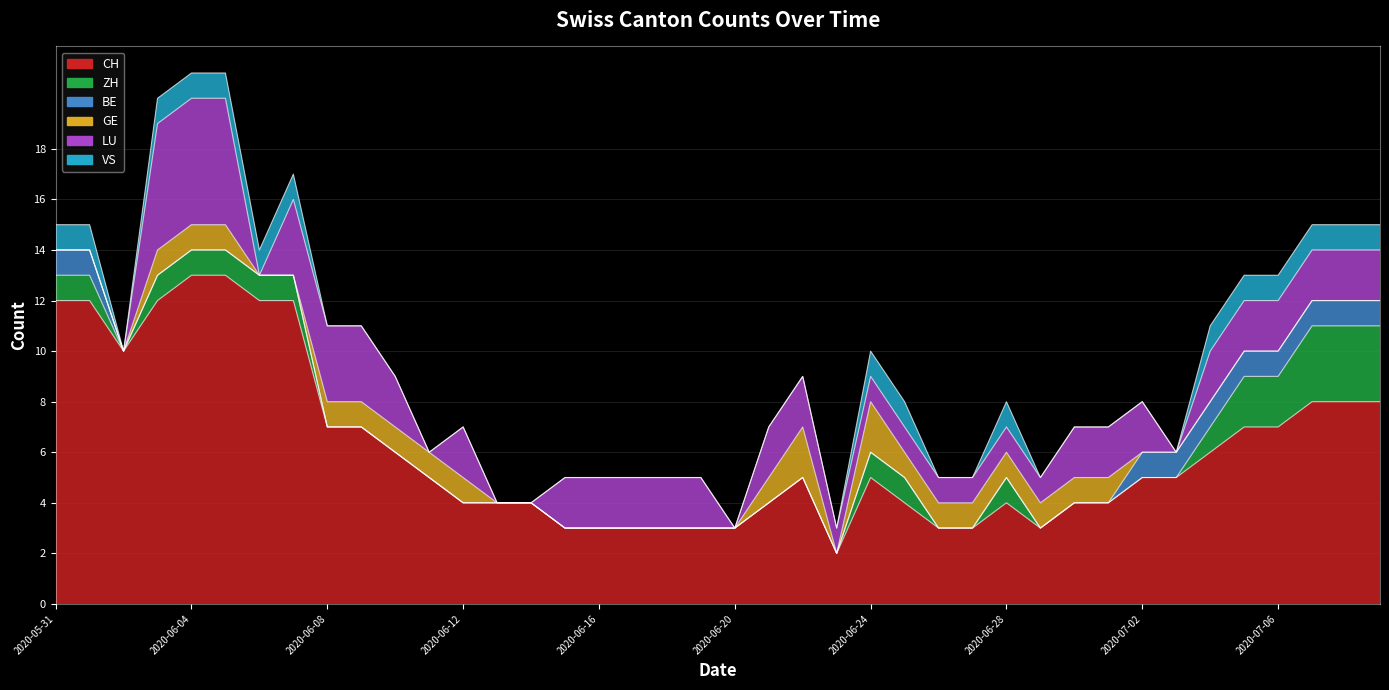

What is the sum of all VS values?

16